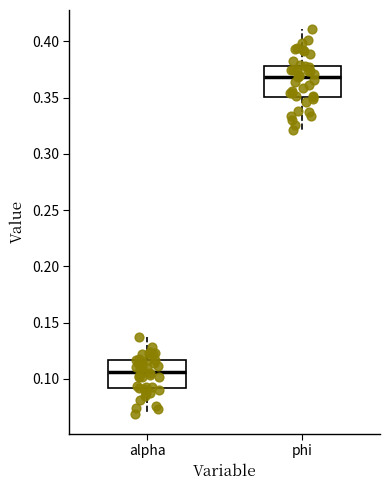

Reading left to right, read every box against the y-axis: the position of its median line, the range the box covers, and the ends of its whiskers. The values are not printed on the chart, so give them approximately, as read against the axis.

alpha: median 0.105, box 0.090 to 0.115, whiskers 0.070 to 0.135
phi: median 0.370, box 0.350 to 0.380, whiskers 0.320 to 0.410